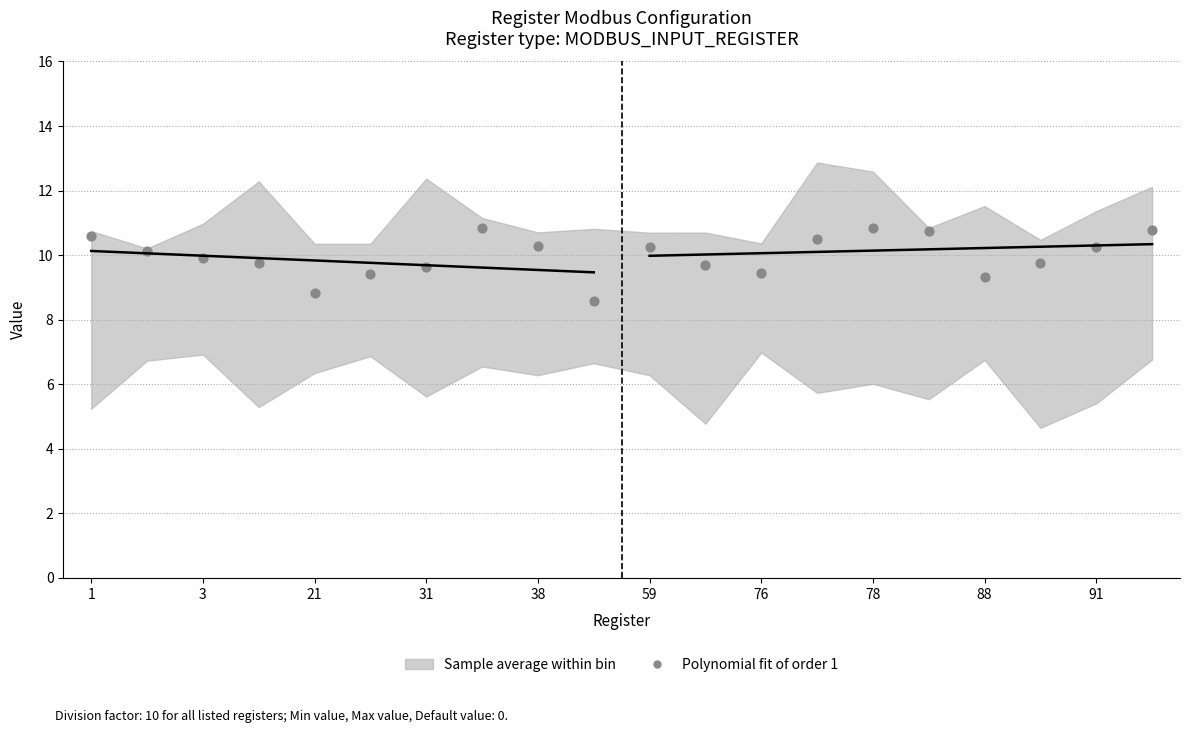

What is the range of Y values (max minus min)?

2.3